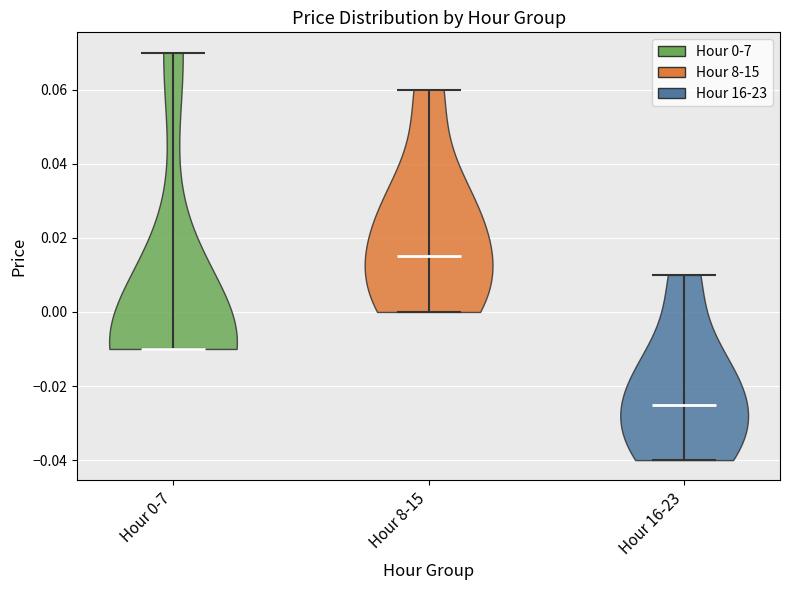

Which violin has the highest median line?

Hour 8-15